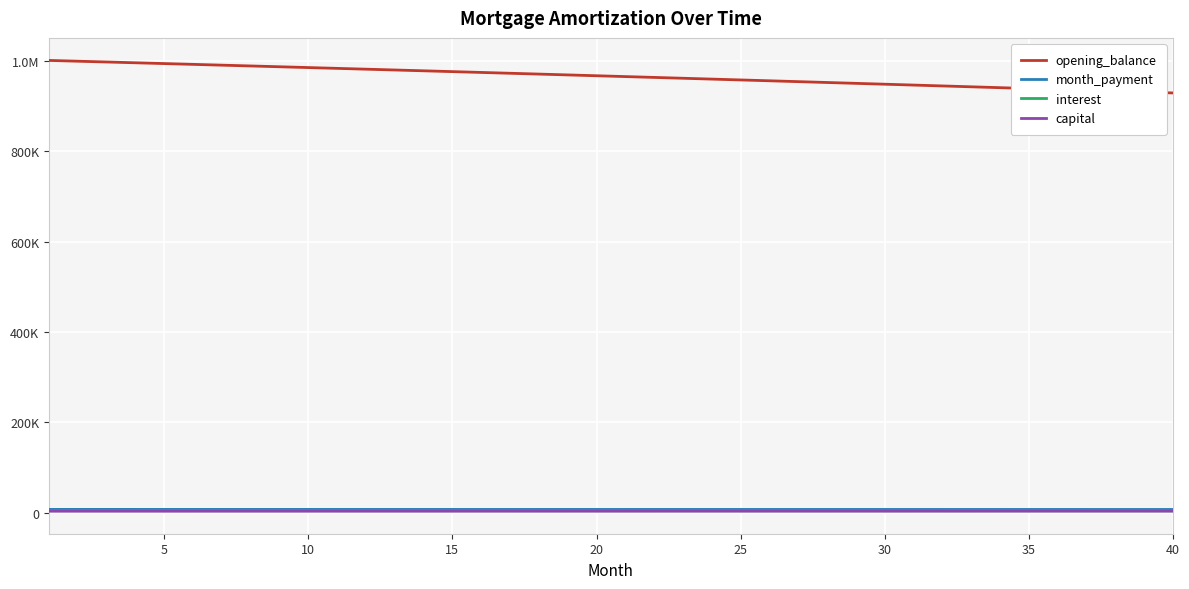

Does the chart display data point markers on the line(s)?

No